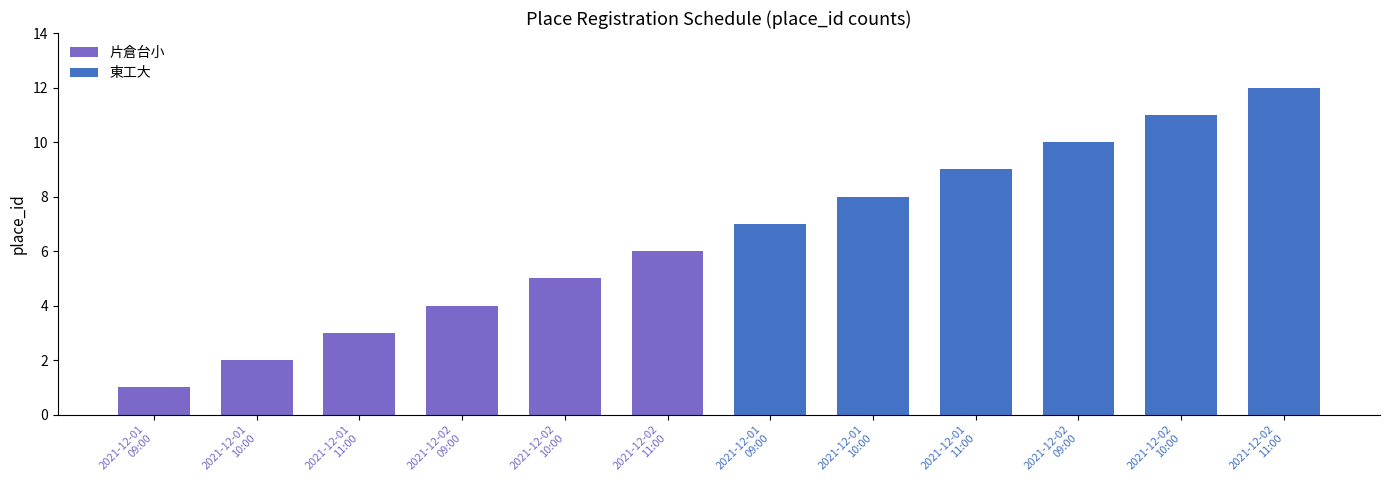

Is it true that 東工大 equals 7 at 0?

True